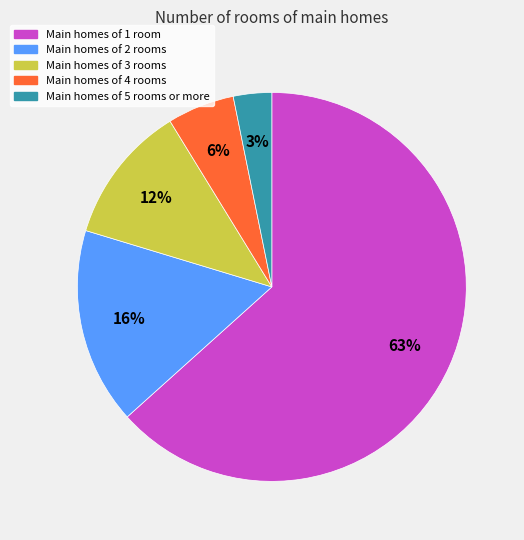

Is there any slice that represents more than half of the pie?

Yes